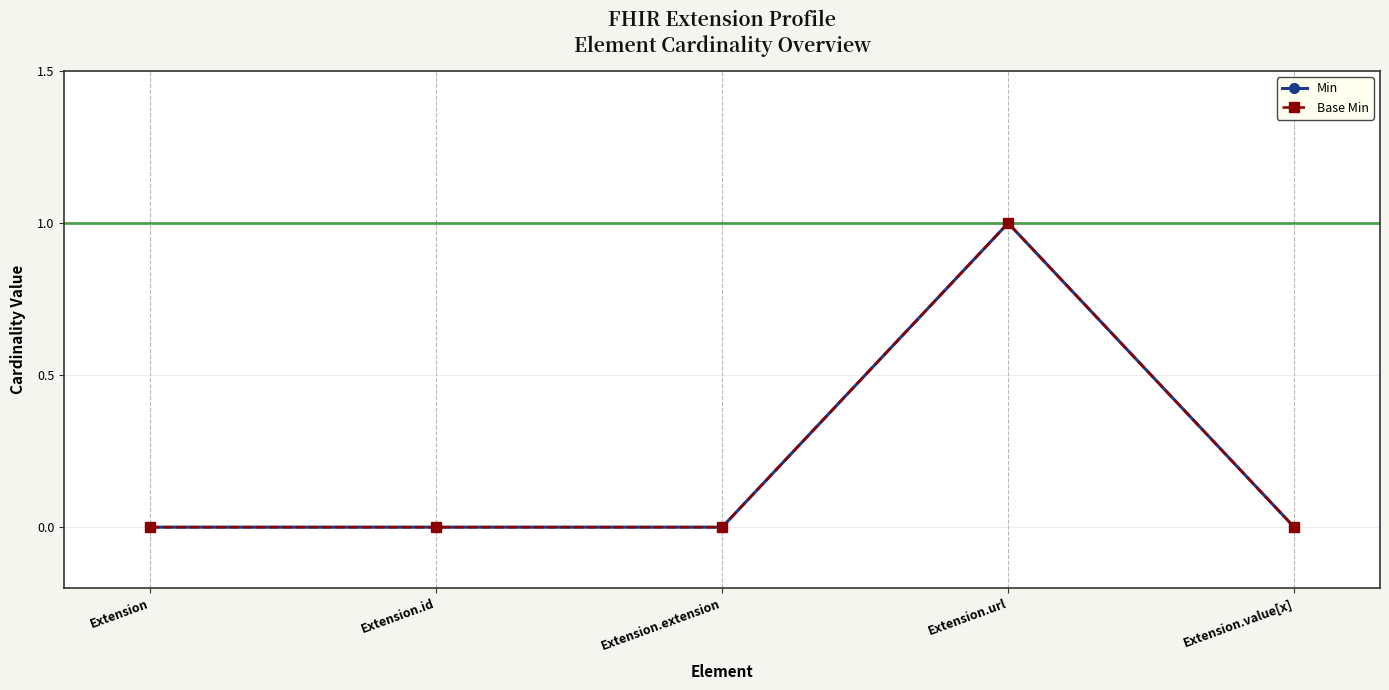

Which series has the largest total across all categories?

Min